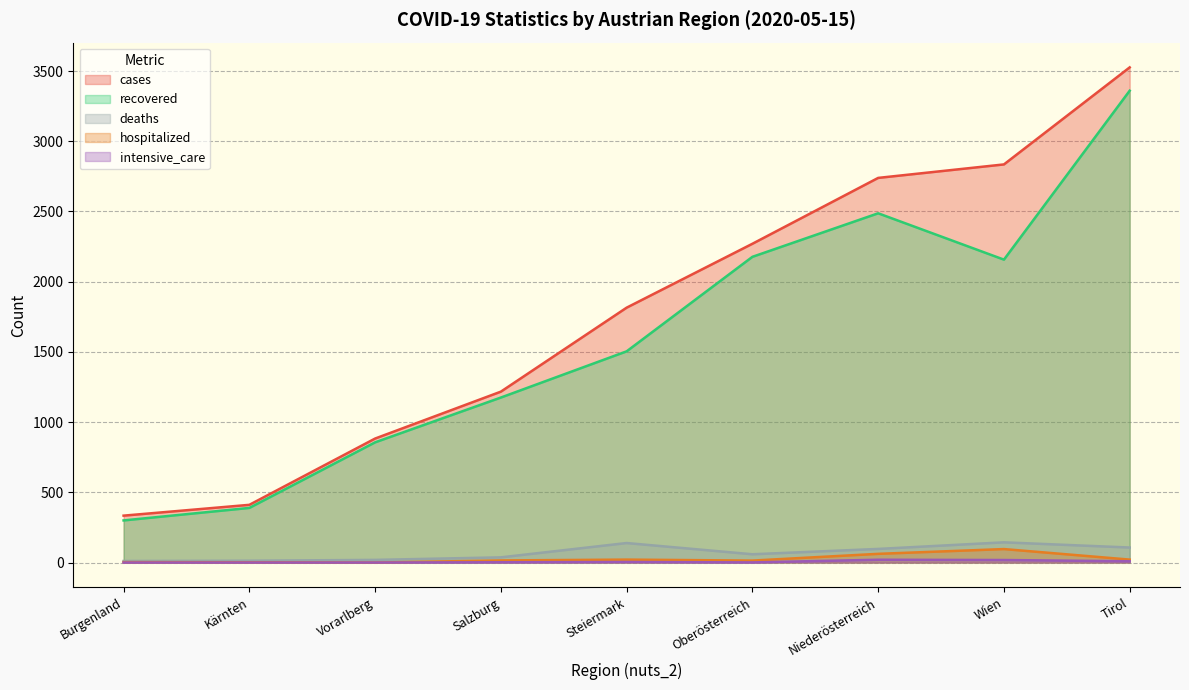

At which category is the sum across all series the highest?

Tirol